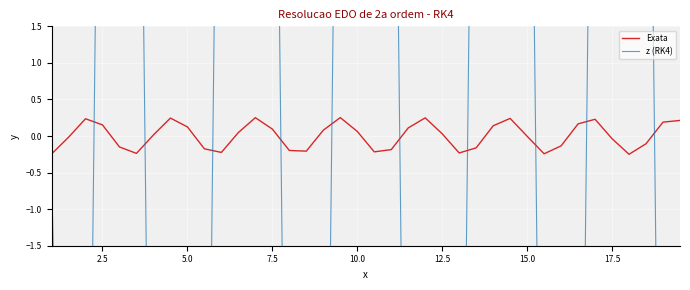

Is it true that Exata equals 0.1 at 5.0?

True